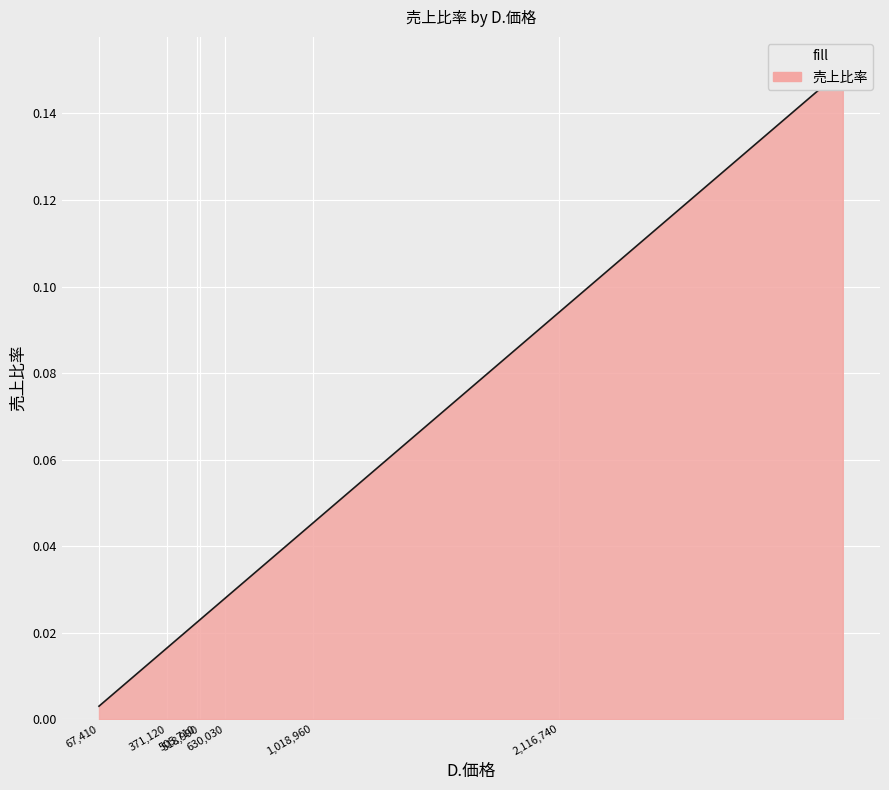

Does the chart display data point markers on the line(s)?

No